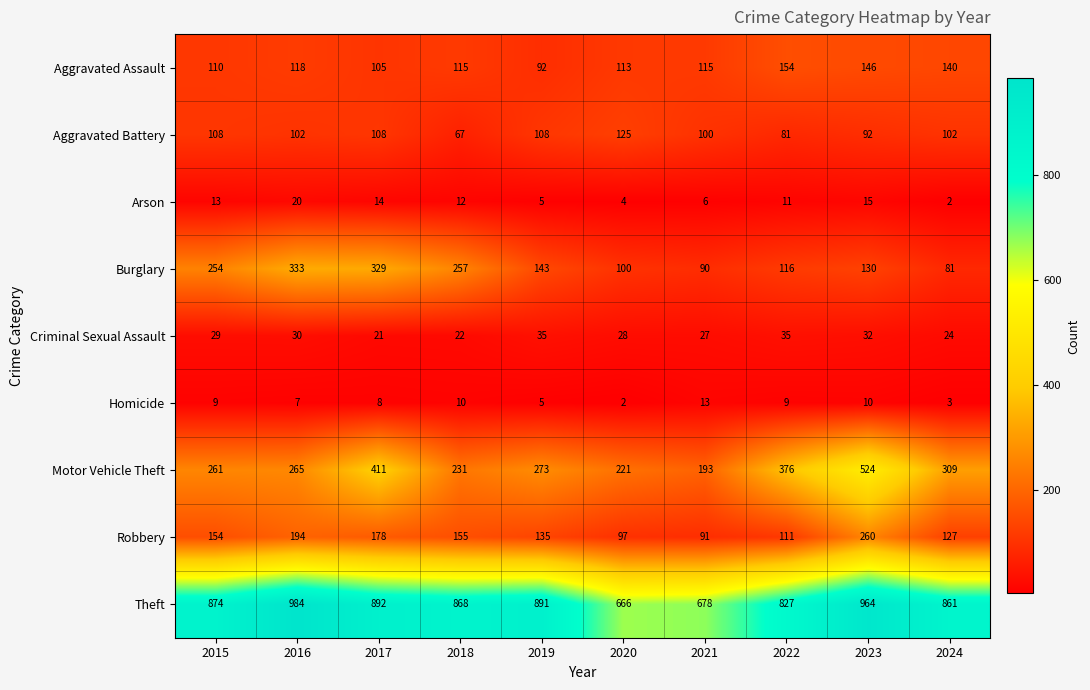

What is the sum of all Arson values?

102